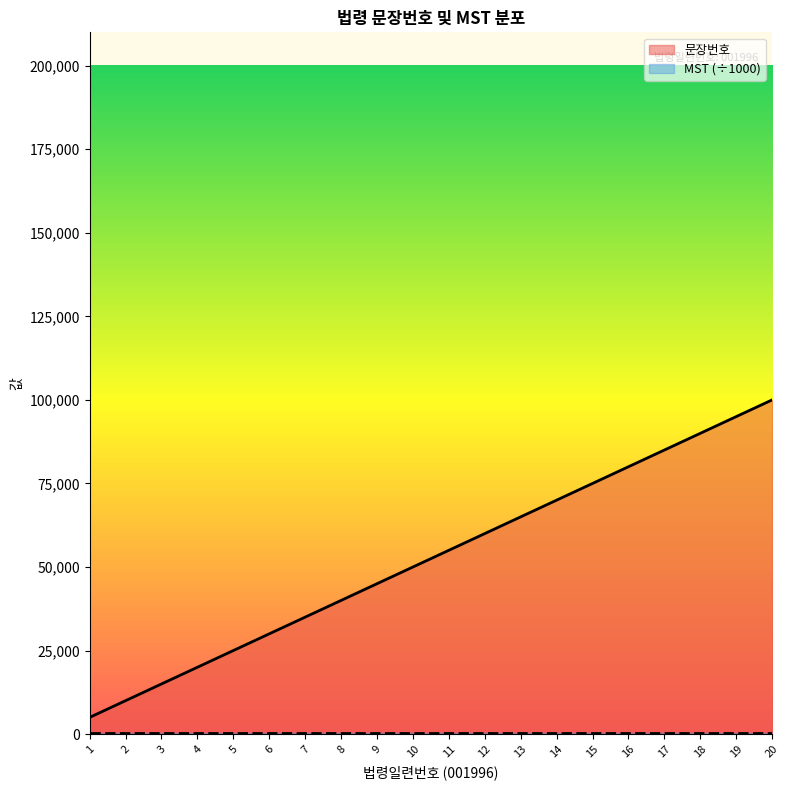

Does the chart display data point markers on the line(s)?

No